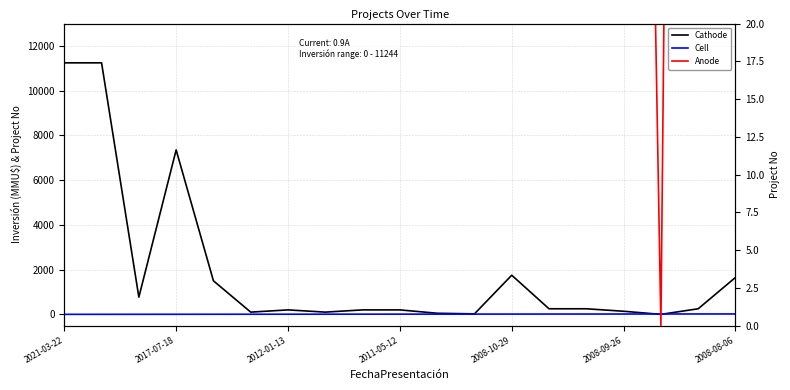

Is this an area chart (filled region under the line)?

No